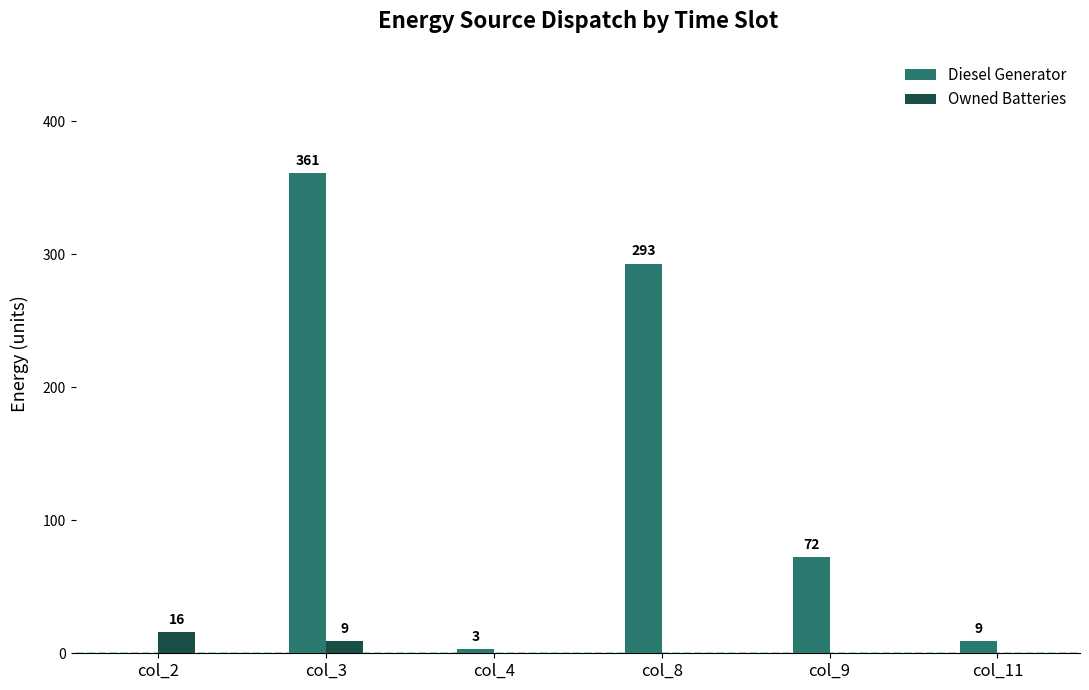

Is the value of Owned Batteries at col_8 greater than the value of Diesel Generator at col_4?

No